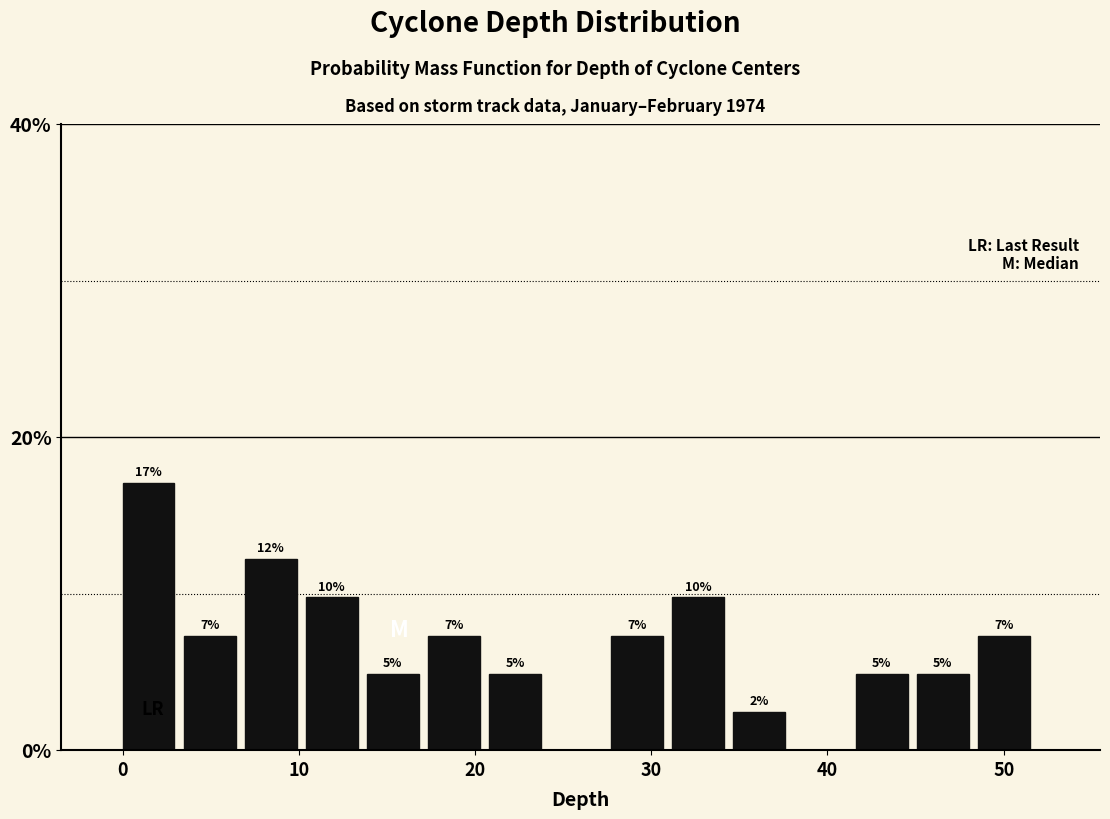

Around what value on the x-axis is the tallest bar? Give the approximate position of its centre, as read against the axis.

1